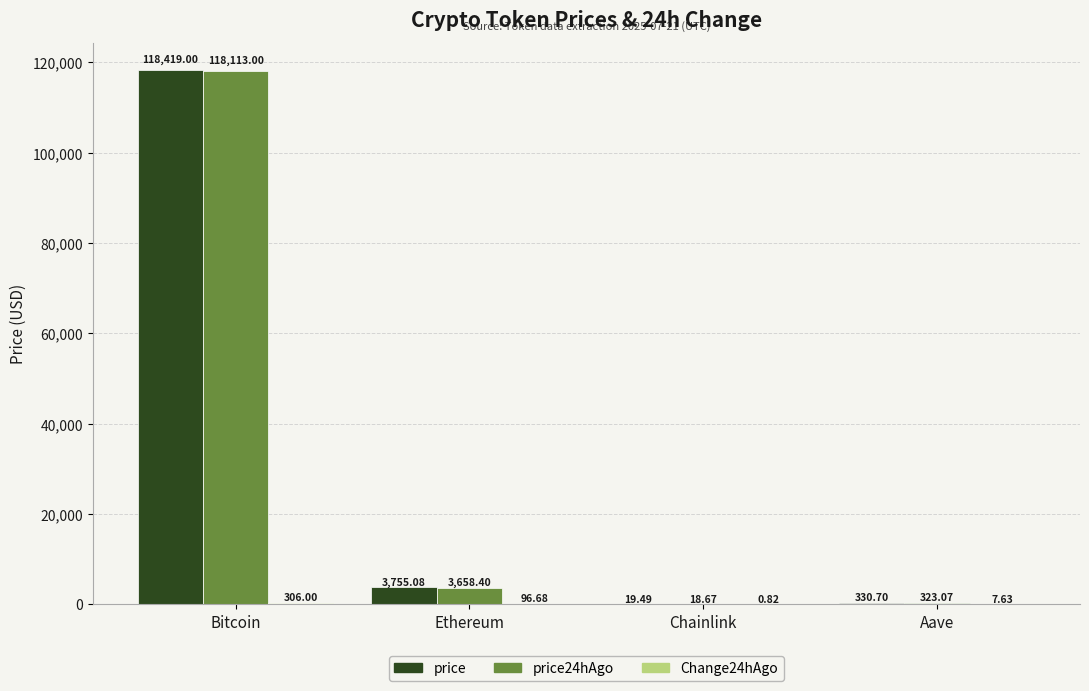

At which label does price24hAgo reach its peak?

Bitcoin